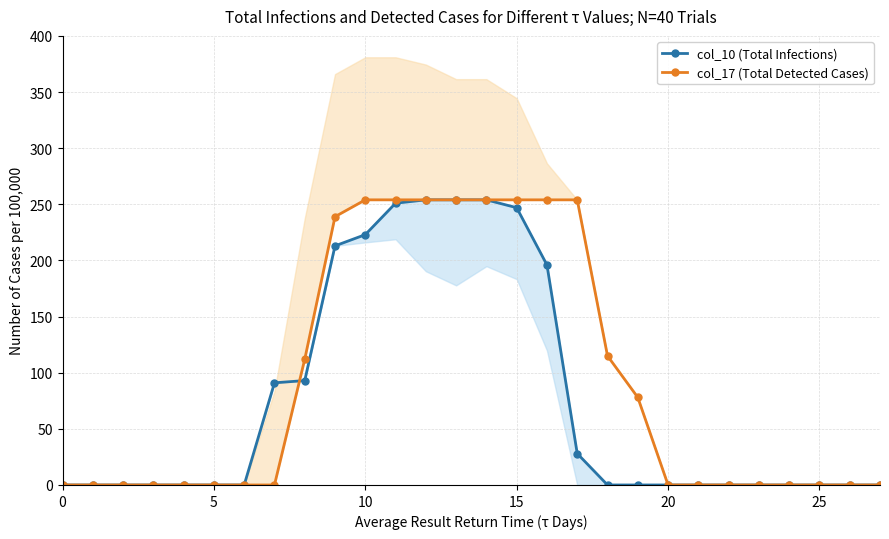

List the series in order of their overall mean, lowest first.

col_10 (Total Infections), col_17 (Total Detected Cases)